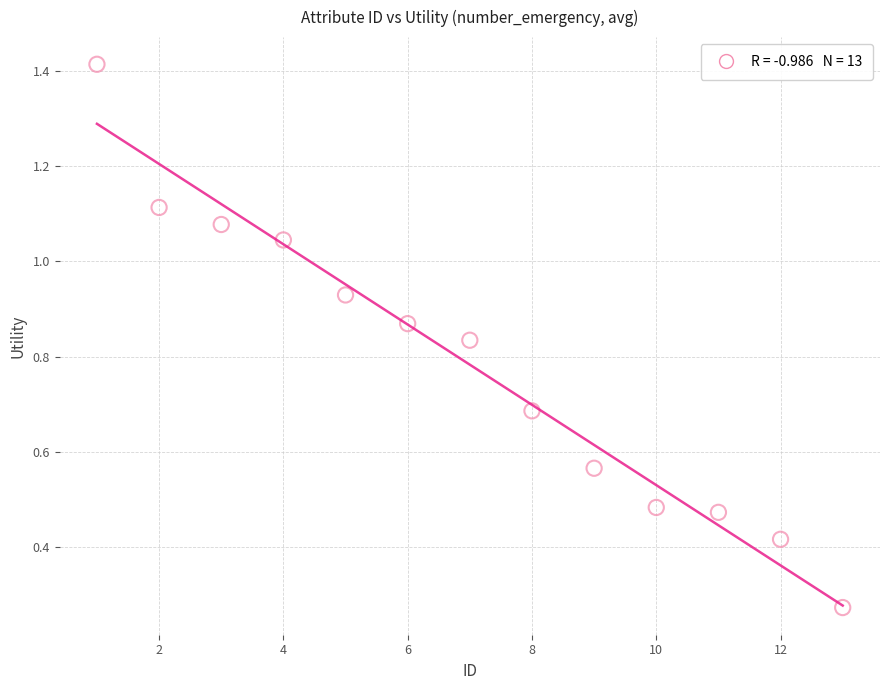

What is the range of X values (max minus min)?

12.0